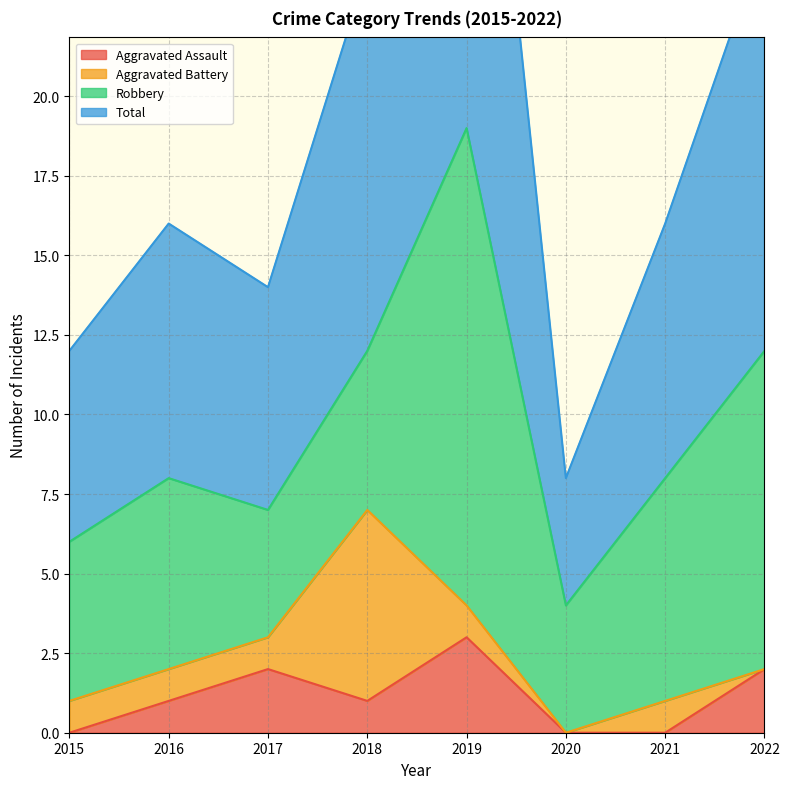

What is the approximate value of Total at 2016?

16